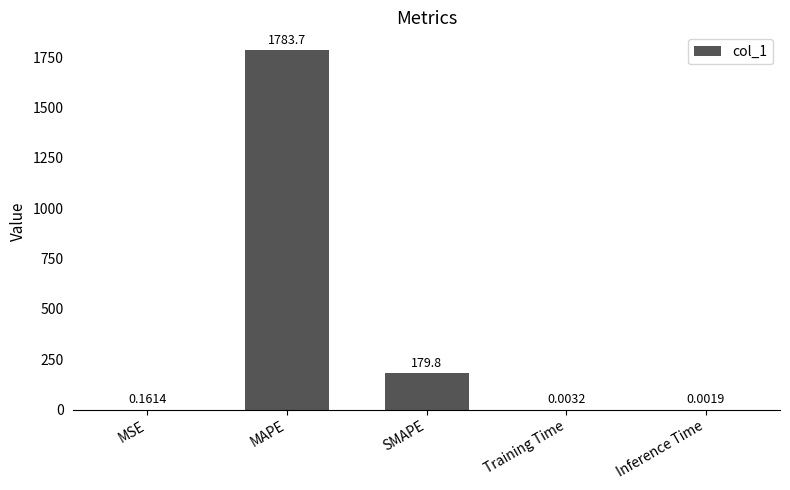

Between Training Time and Inference Time, which is larger?

Training Time